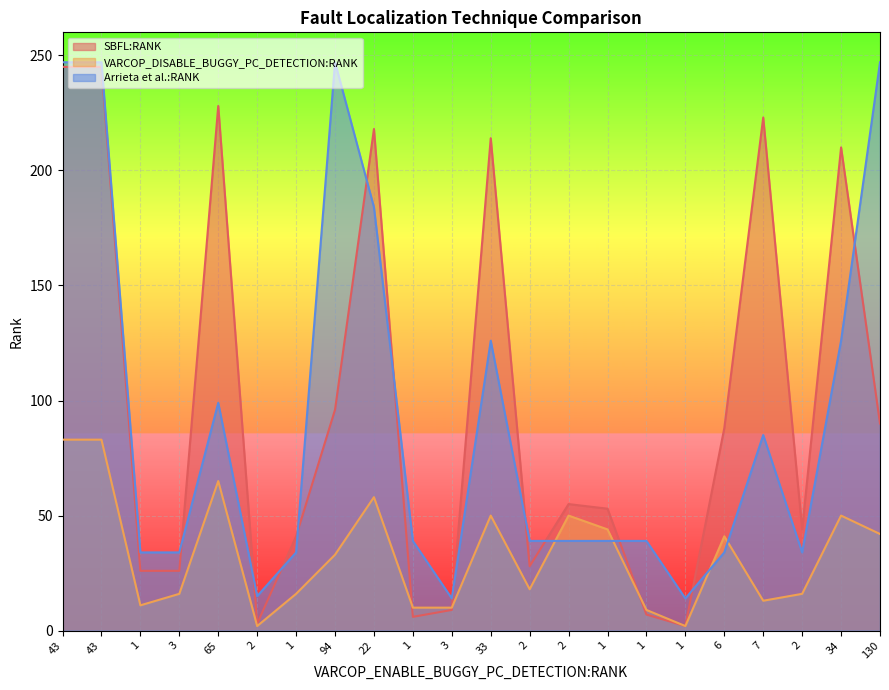

Which category has the lowest value in the VARCOP_DISABLE_BUGGY_PC_DETECTION:RANK series?

2